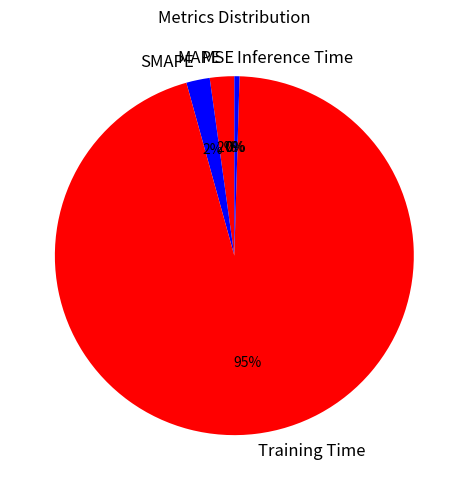

Is Training Time the majority of the pie?

Yes